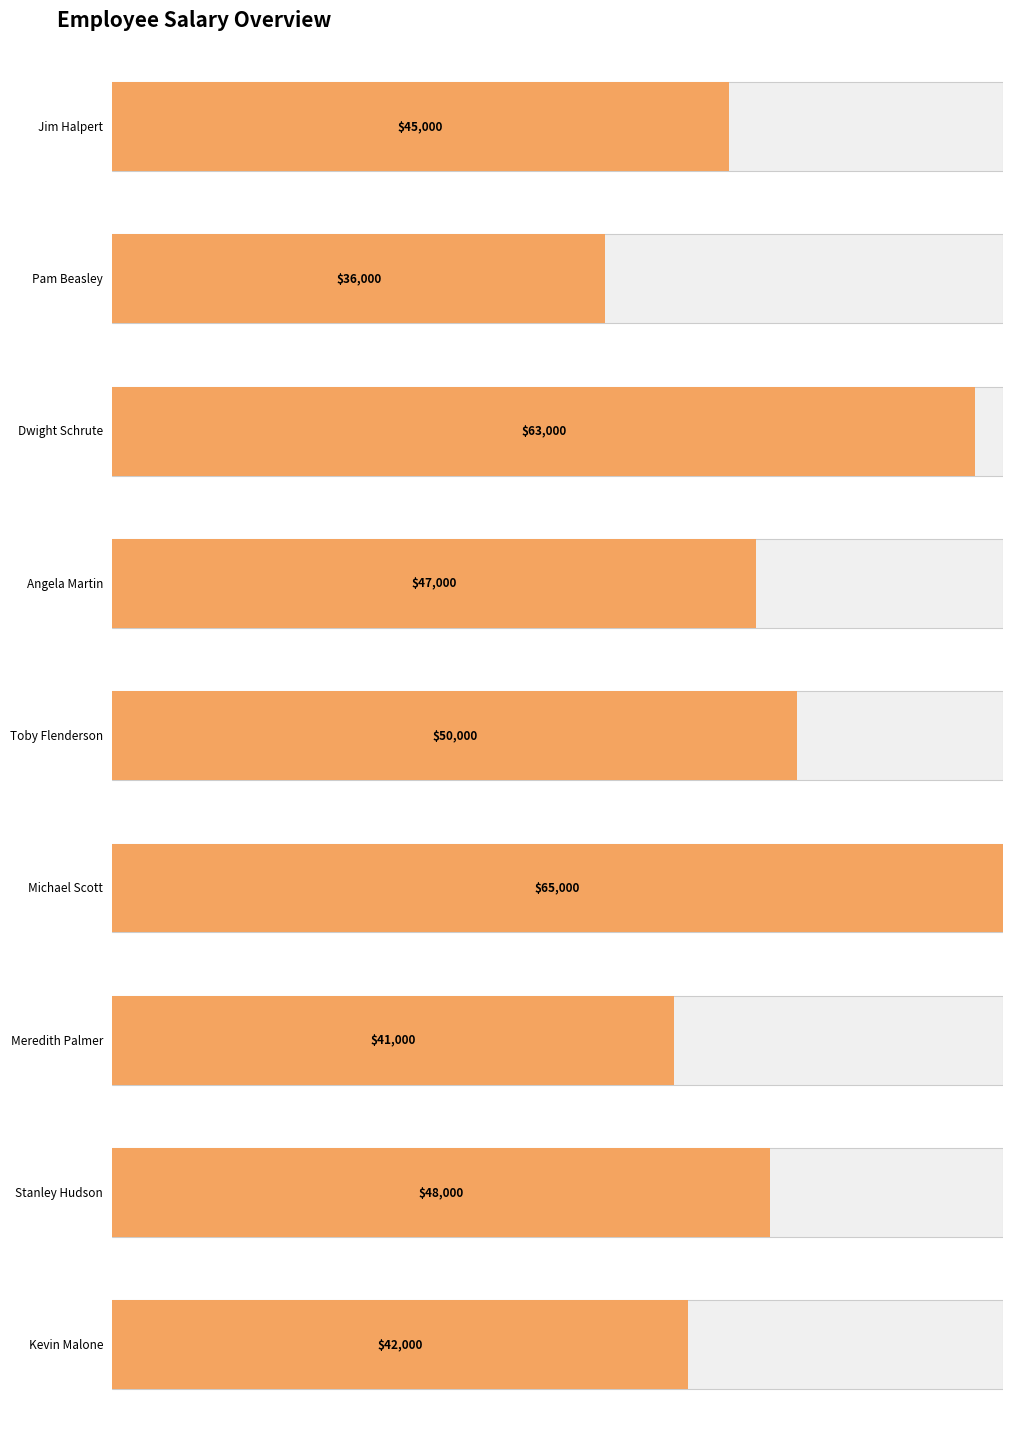

What is the average value?

48556